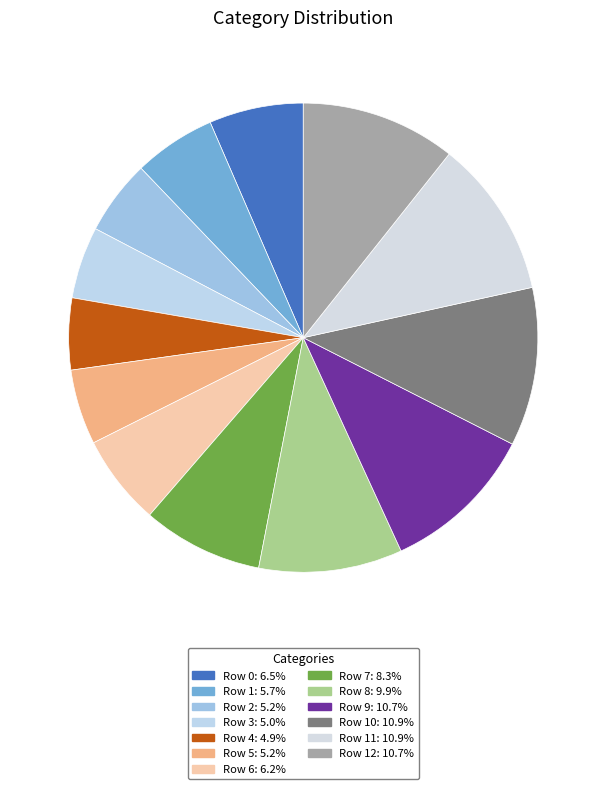

Count the number of slices in the pie.

13